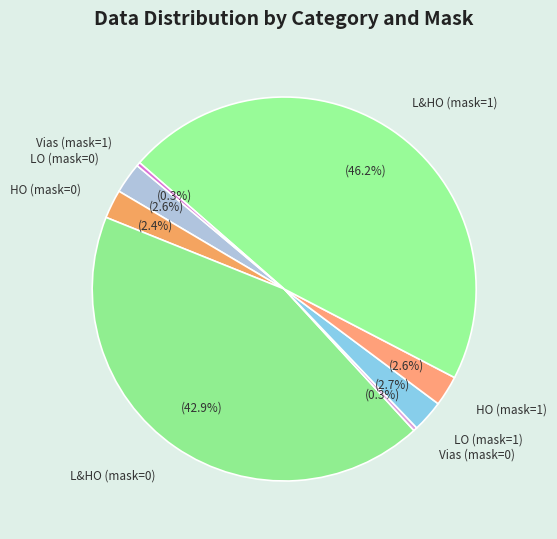

Is LO (mask=1) the majority of the pie?

No